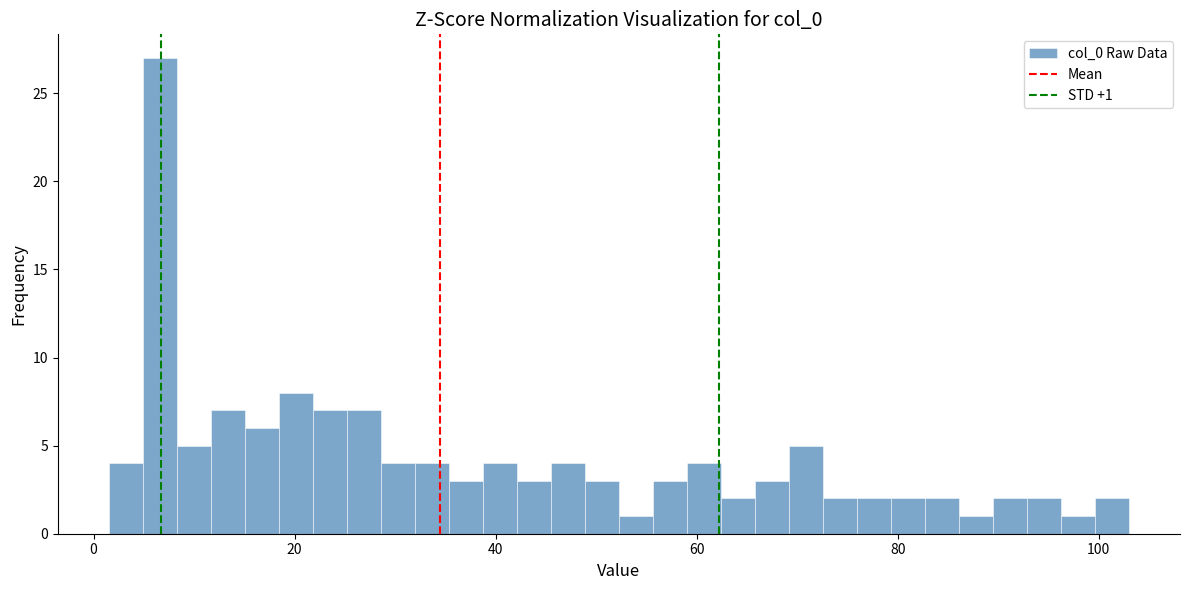

Read against the x-axis, roughly where is the centre of the tallest bar?

6